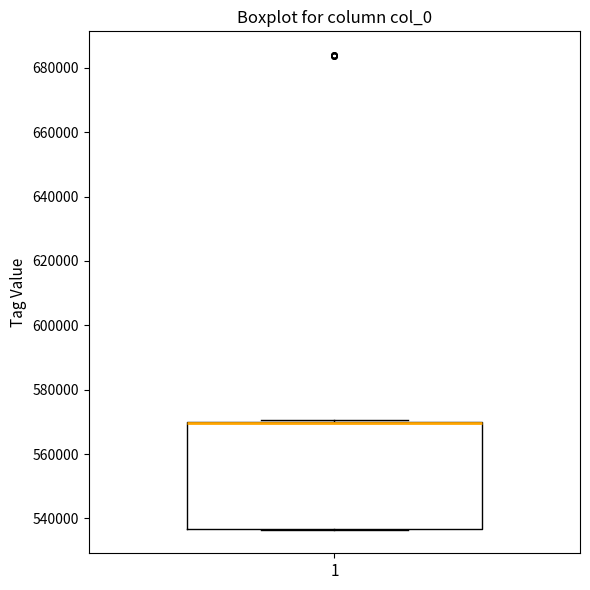

Read this box plot against the y-axis: the position of the median line, the range covered by the box, and the ends of both whiskers. The values are not printed on the chart, so give them approximately, as read against the axis.

median 570000 (drawn on the box's upper edge), box 536000 to 570000, whiskers 536000 to 570000 (just above the box's upper edge)